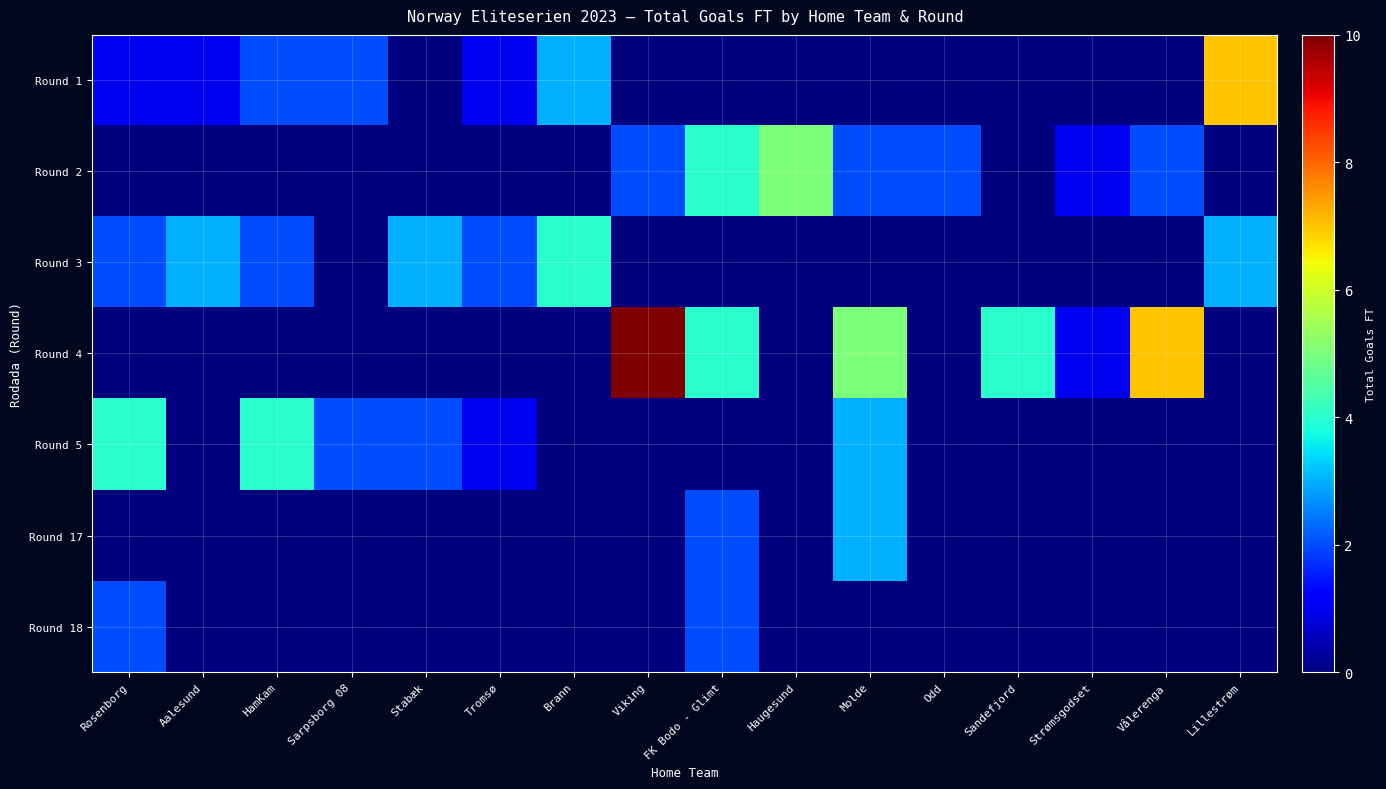

How many data points does each series have?

16